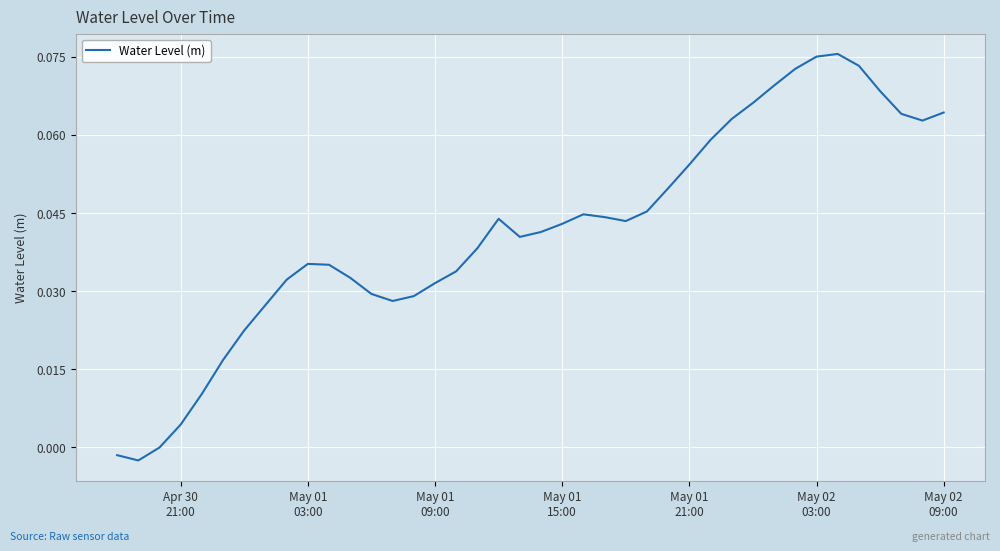

Does the chart display data point markers on the line(s)?

No